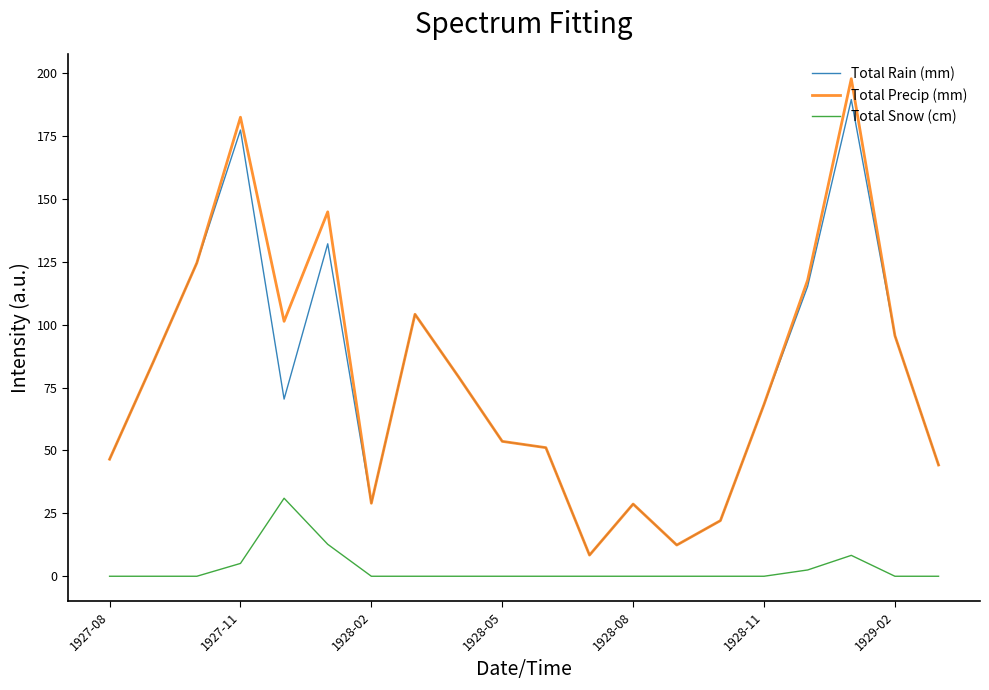

What is the highest value of the Total Snow (cm) series?

31.0